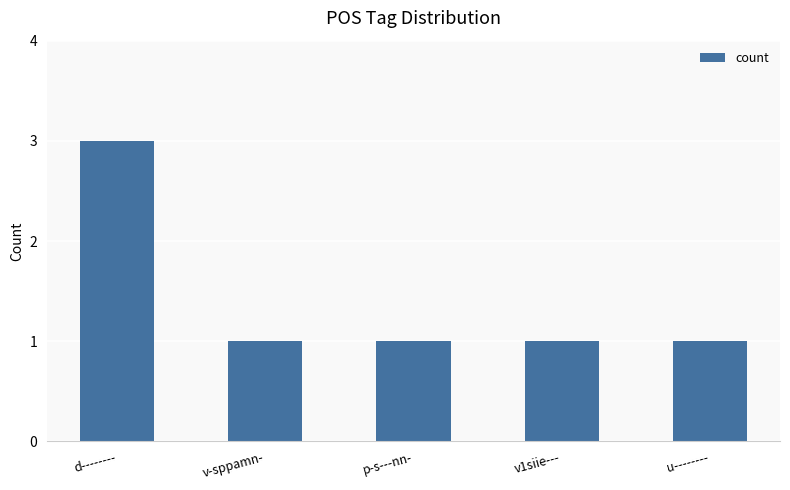

What is the label of the 5th bar from the right?

d--------